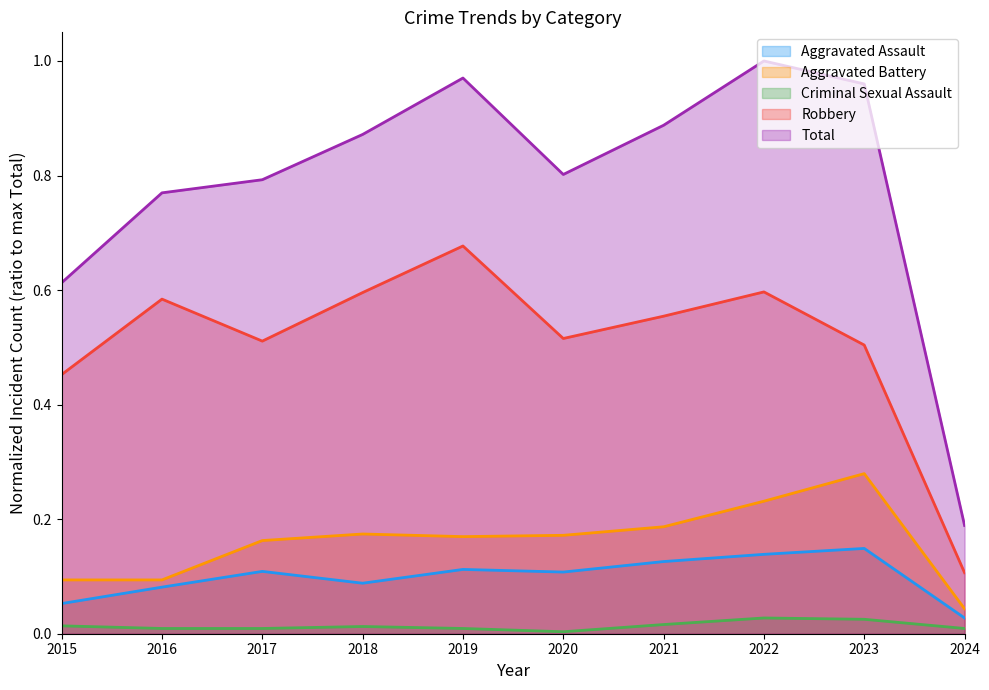

Reading left to right, extract all data points from this chart.

Aggravated Assault: 0.1	0.1	0.1	0.1	0.1	0.1	0.1	0.1	0.1	0.0
Aggravated Battery: 0.1	0.1	0.2	0.2	0.2	0.2	0.2	0.2	0.3	0.0
Criminal Sexual Assault: 0.0	0.0	0.0	0.0	0.0	0.0	0.0	0.0	0.0	0.0
Robbery: 0.5	0.6	0.5	0.6	0.7	0.5	0.6	0.6	0.5	0.1
Total: 0.6	0.8	0.8	0.9	1.0	0.8	0.9	1.0	1.0	0.2